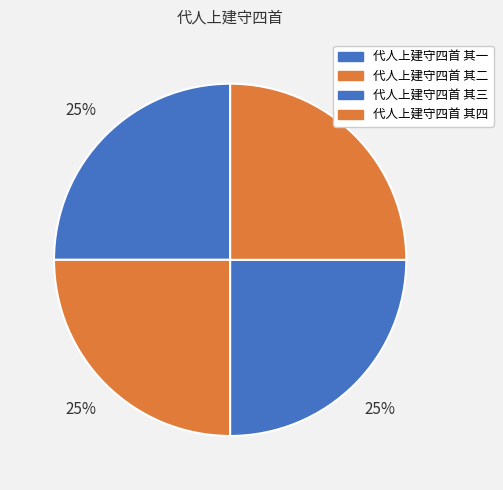

How many slices are in this pie chart?

4